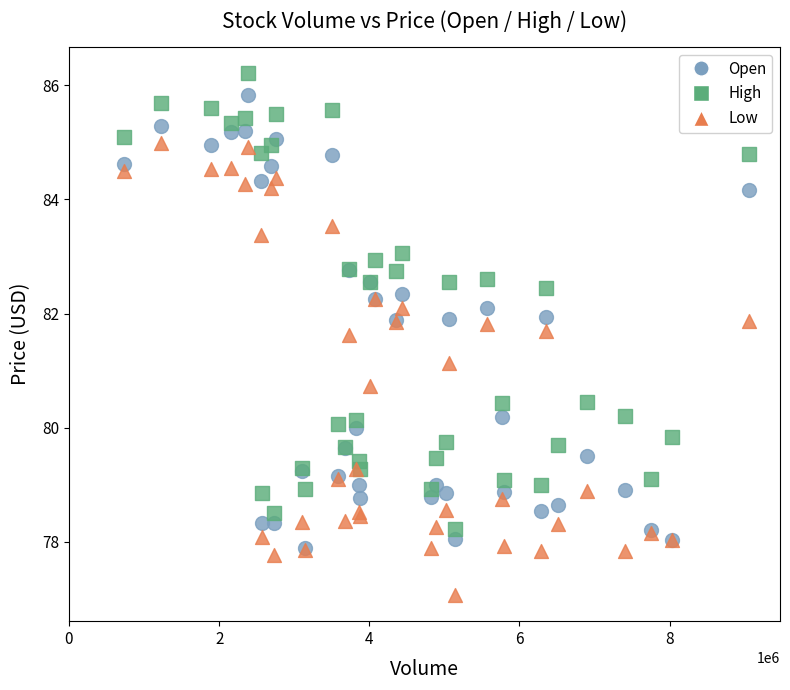

Across all series, what Y value is closest to 81?

81.1